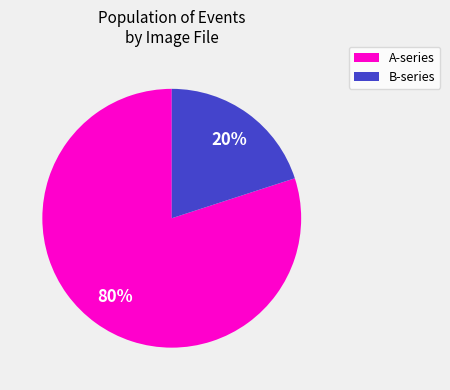

Does any single category account for the majority?

Yes